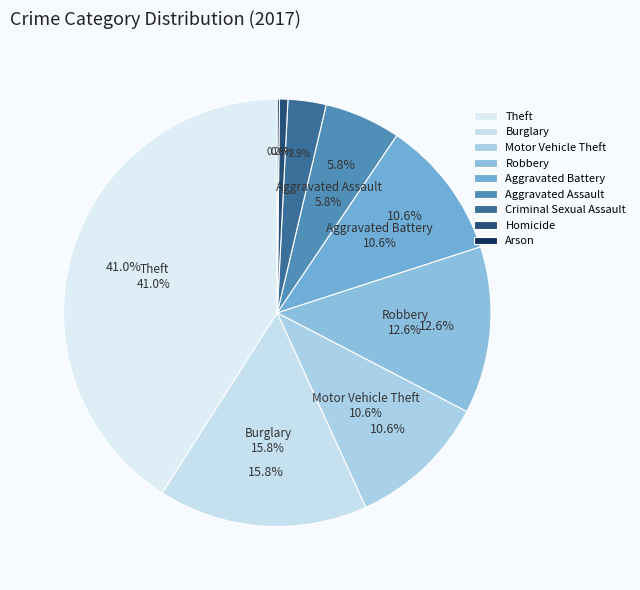

To the nearest percent, what is the combined percentage of Aggravated Assault and Theft?

47%